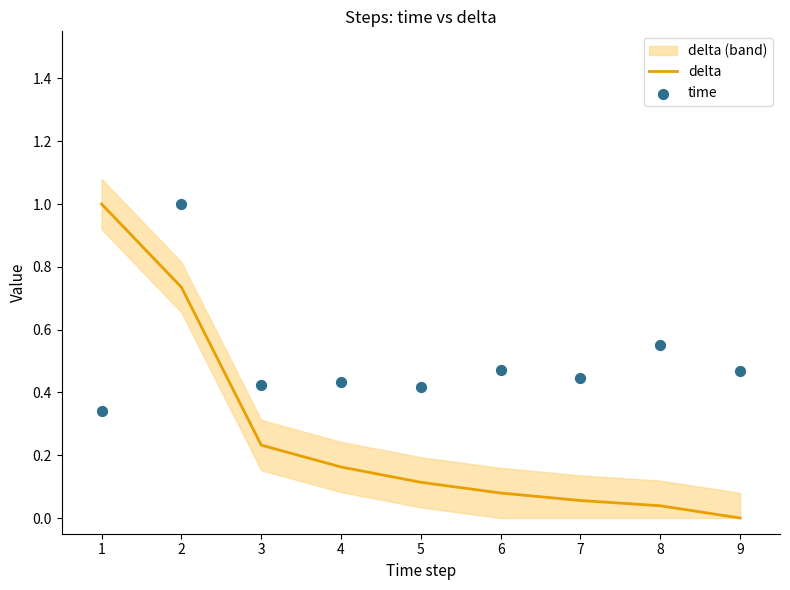

At how many categories does at least one series exceed 0?

9